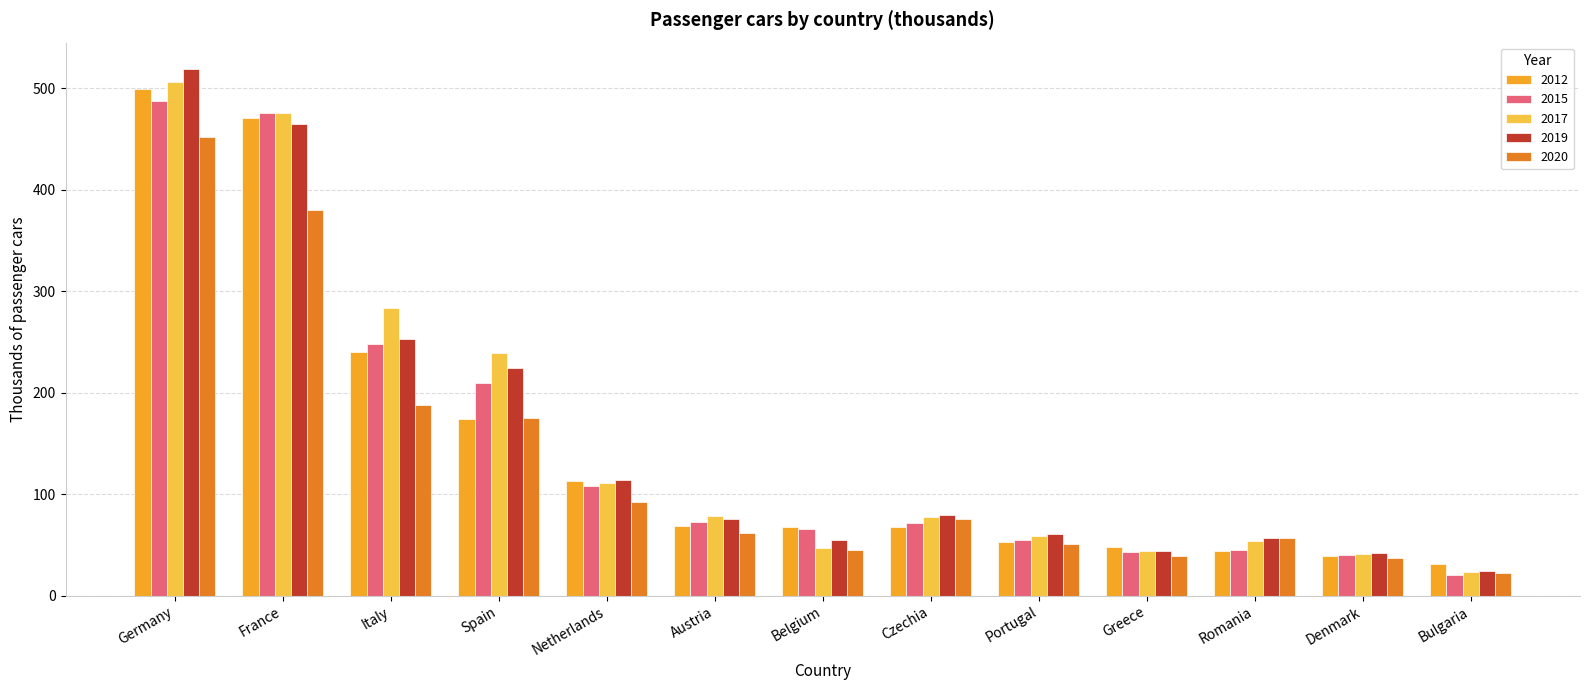

What is the sum of the 2012 values at Portugal and Romania?

97